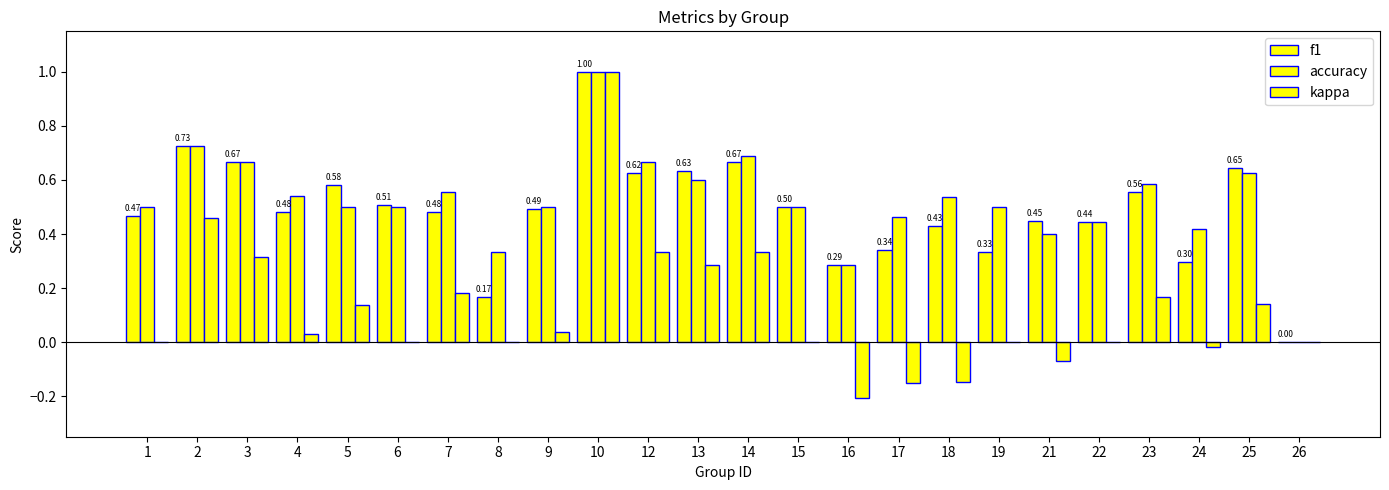

How many values in the accuracy series exceed 0?

23